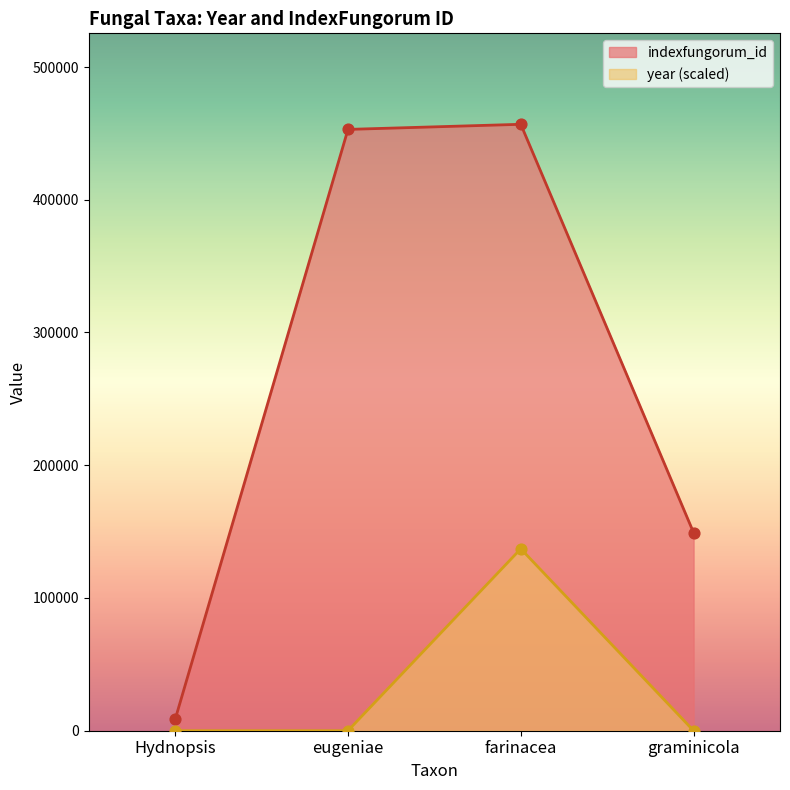

At which category is the sum across all series the highest?

farinacea